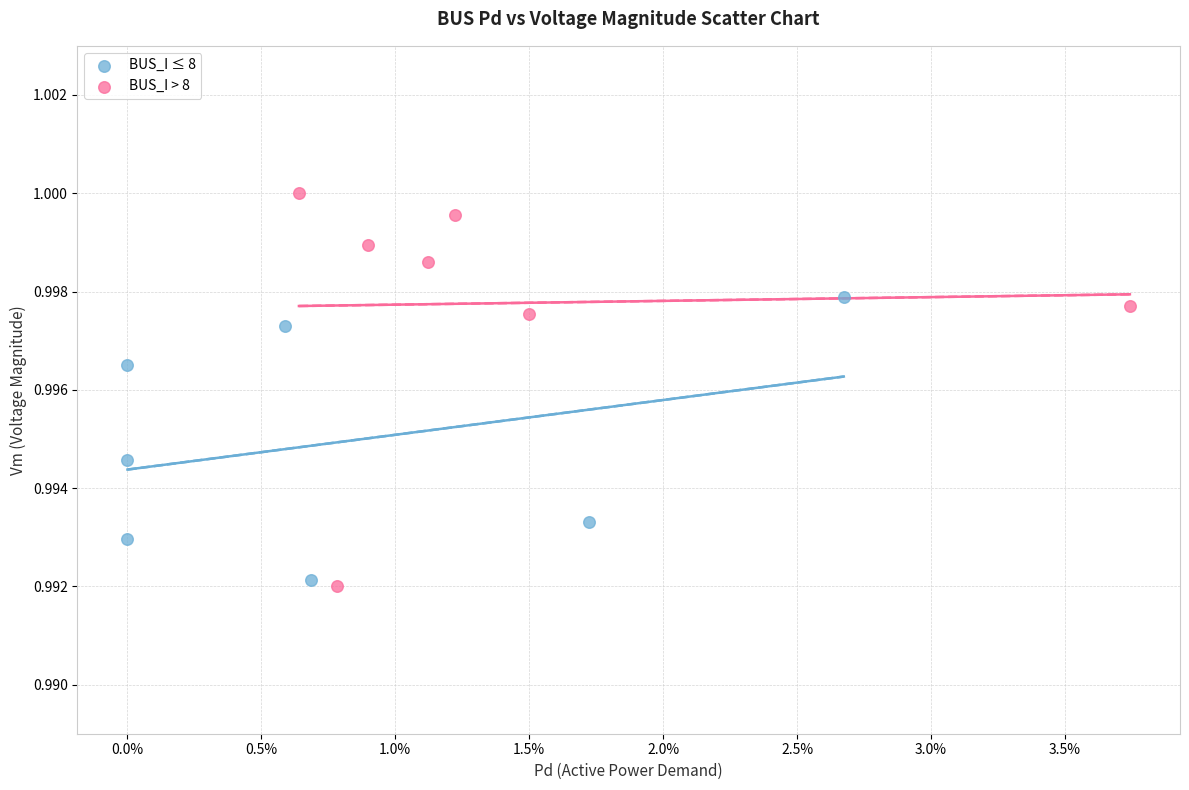

Which series has the largest Y range (max minus min)?

BUS_I > 8